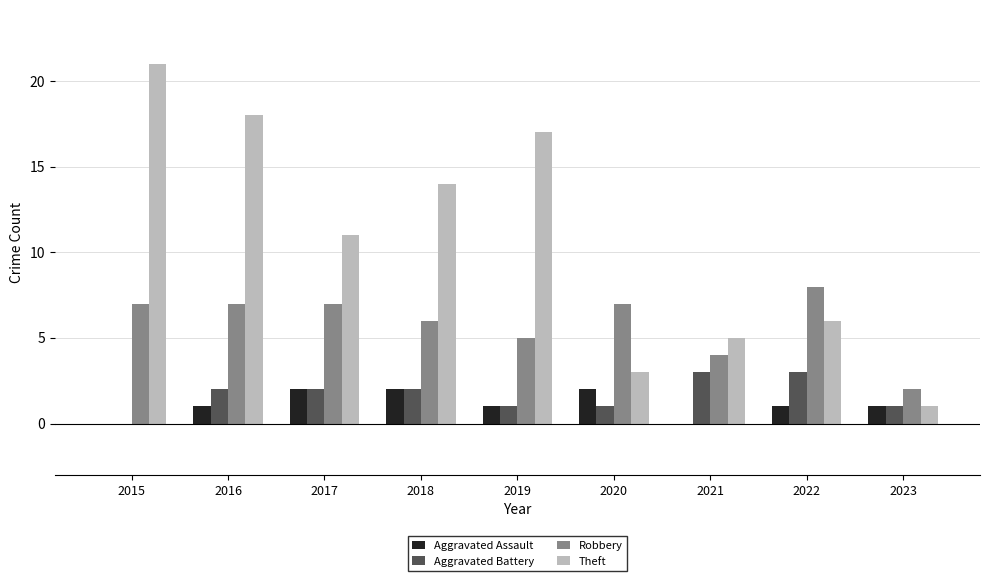

Which series changed the most between 2020 and 2023?

Robbery